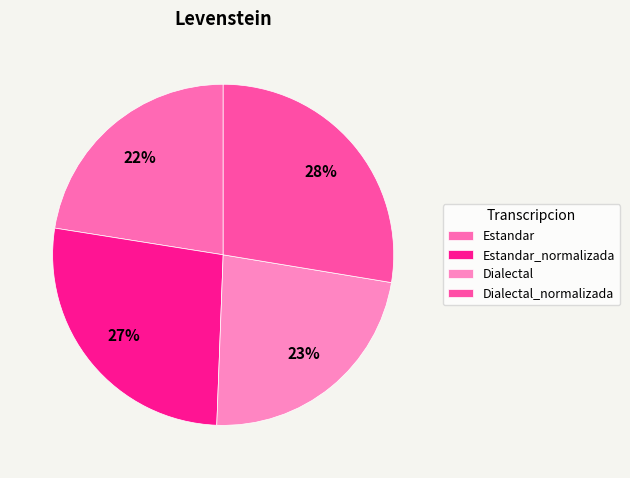

Is it true that Estandar_normalizada is 37% of the pie?

False